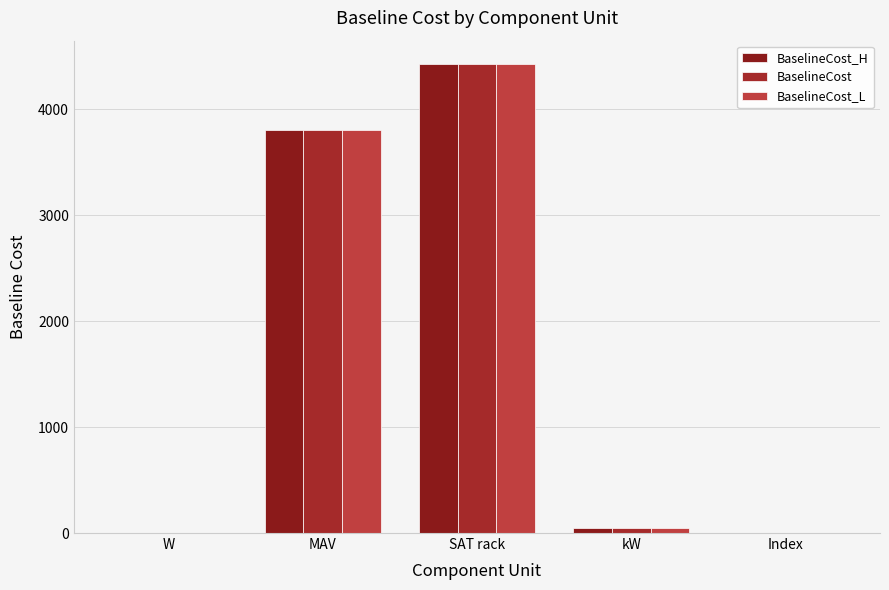

At which category is the sum across all series the highest?

SAT rack